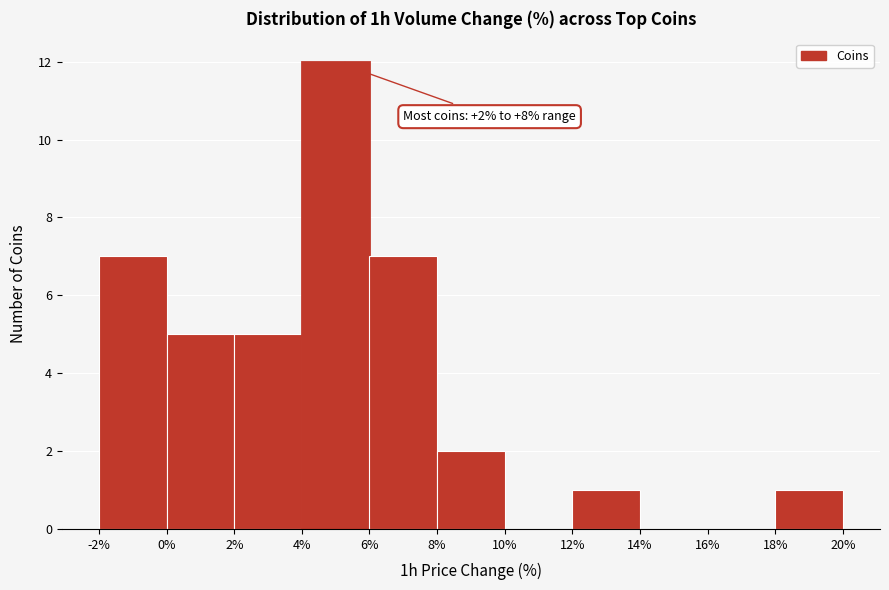

Which range on the x-axis has the tallest bar?

4% to 6%